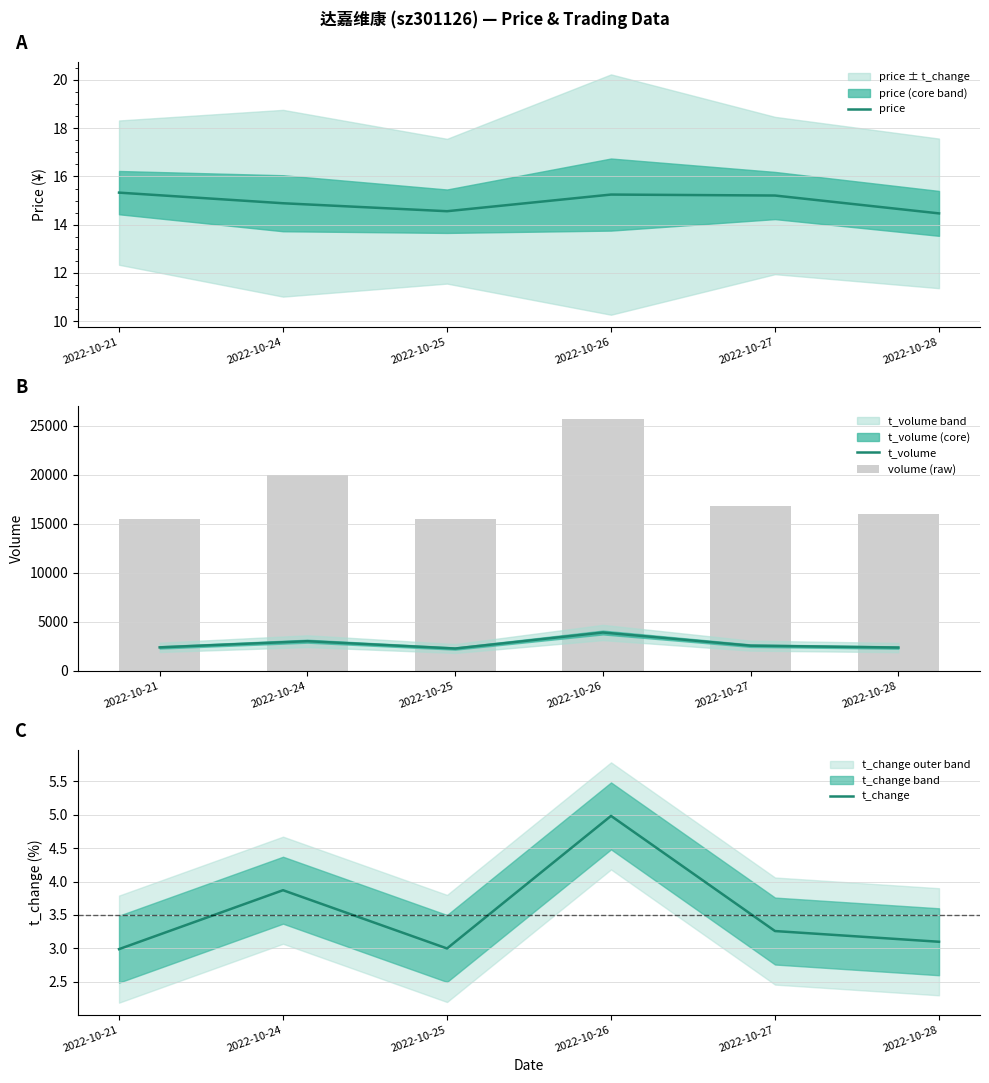

Reading left to right, list all the values displayed in this chart.

price: 15.3	14.9	14.6	15.2	15.2	14.5
t_volume: 2385.0	3017.0	2267.0	3905.0	2561.0	2366.0
volume (raw): 15450.0	19956.0	15503.0	25719.0	16826.0	15987.0
t_change: 3.0	3.9	3.0	5.0	3.3	3.1